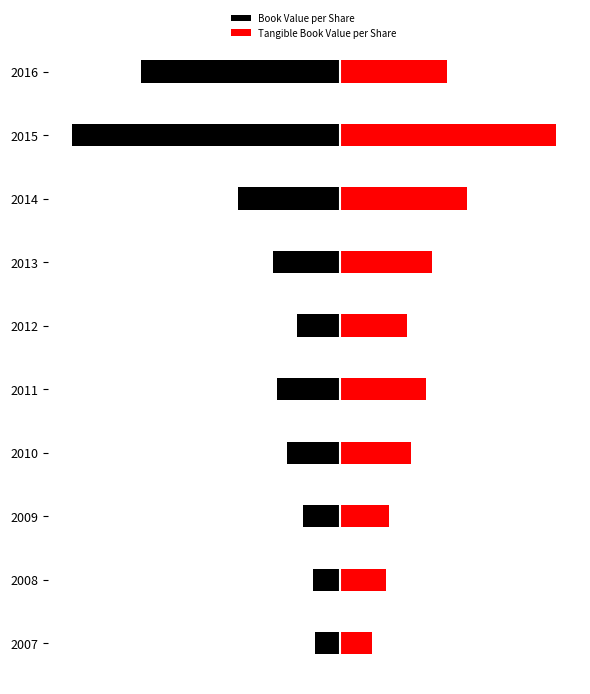

What is the total value across all series at 2013?

0.7